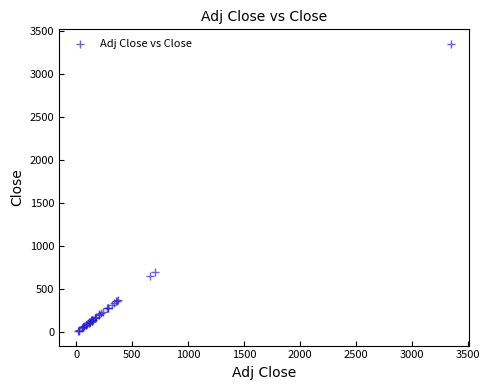

What Y value in the scatter plot is closest to 1681?

701.8